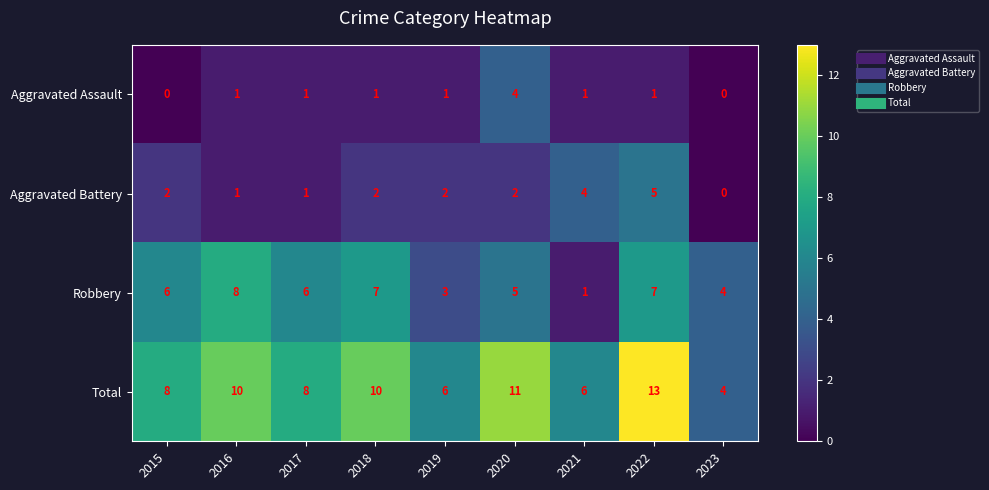

List the series in order of their peak value, highest first.

Total, Robbery, Aggravated Battery, Aggravated Assault